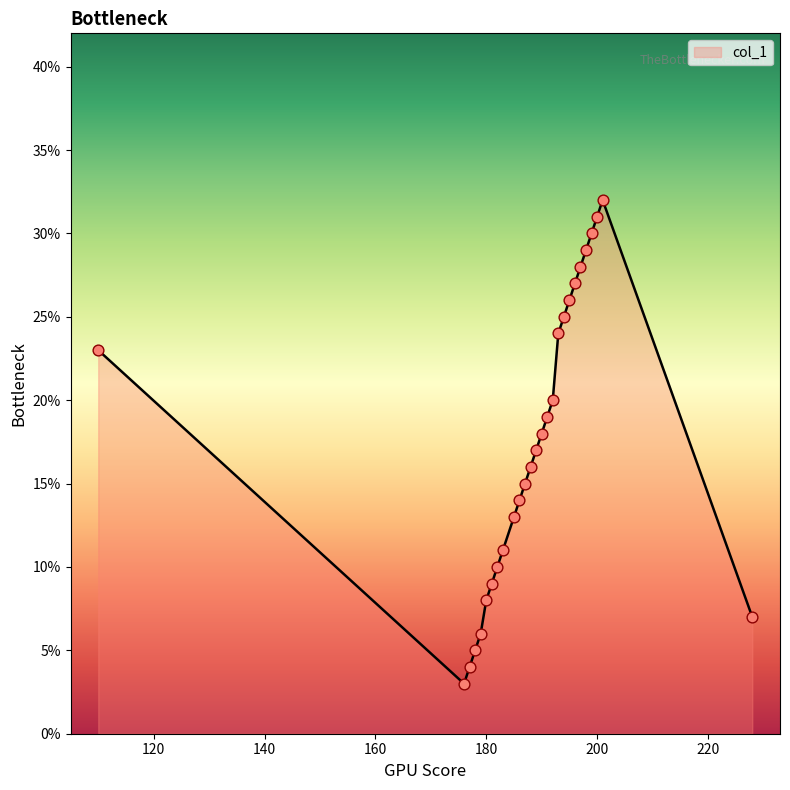

What is the smallest value displayed?

3